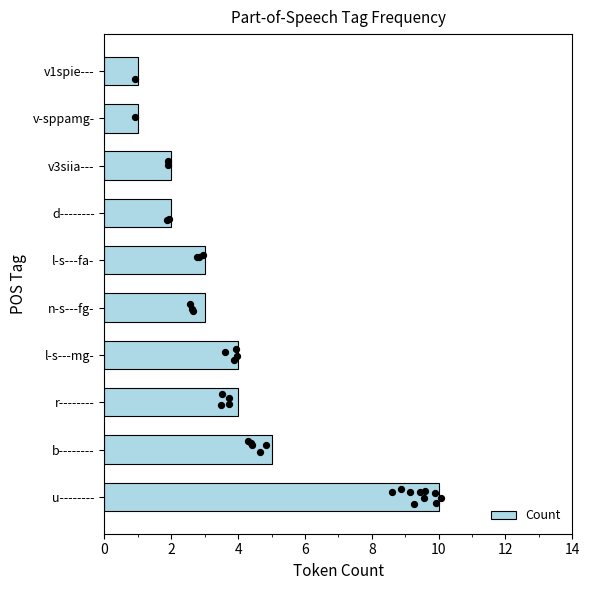

Which category has the highest value in the Count series?

u--------